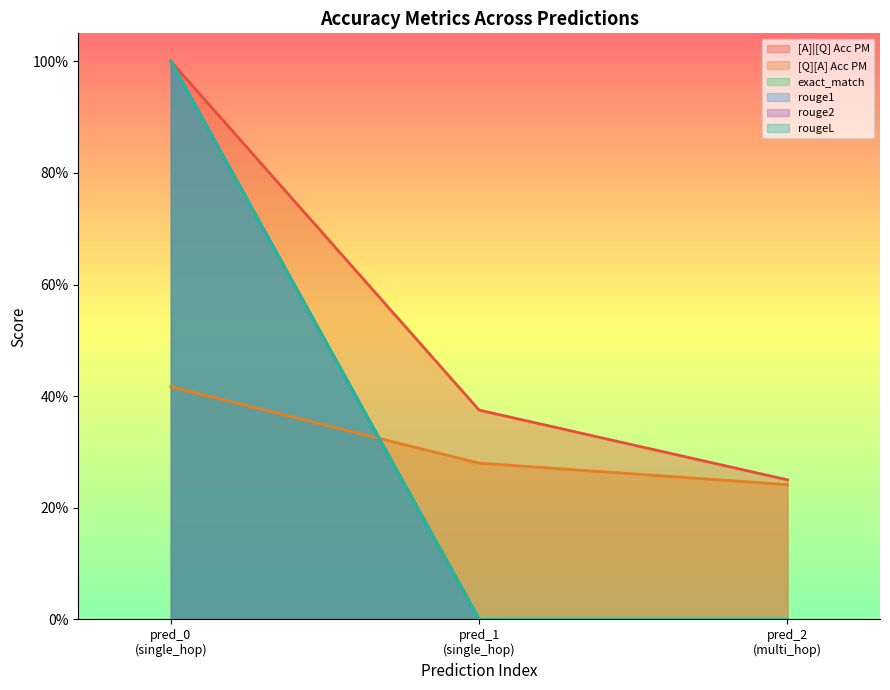

How many lines are shown in the chart?

6